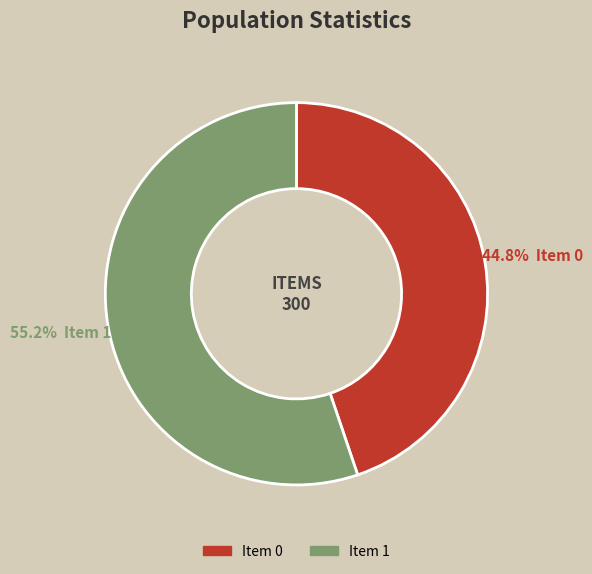

Is there any slice that represents more than half of the pie?

Yes